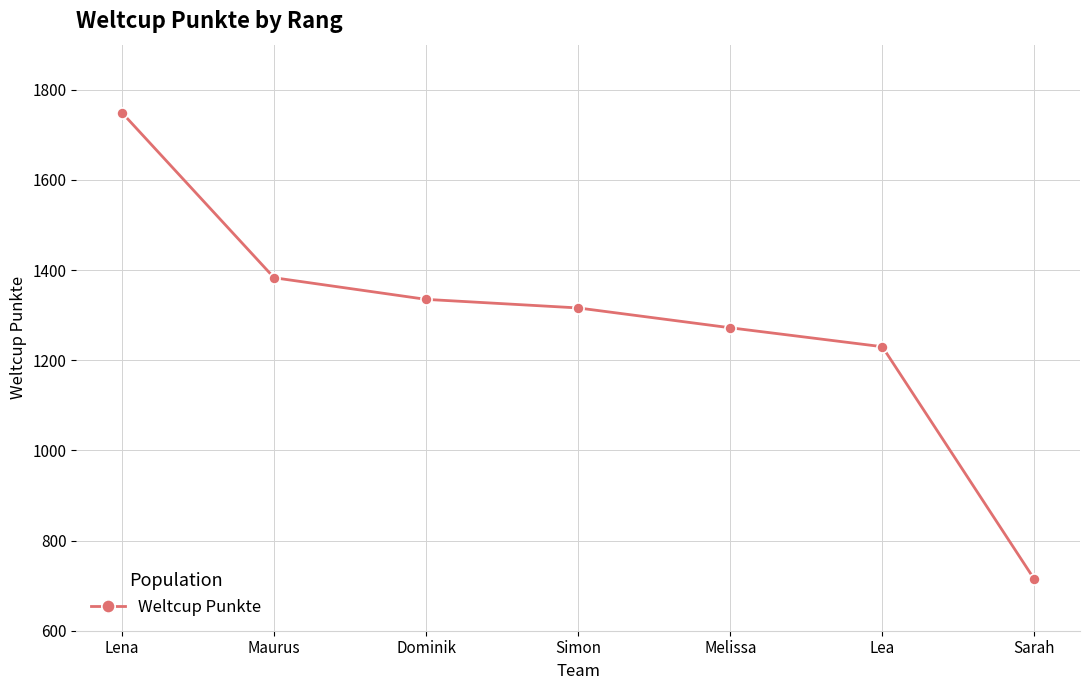

What is the label of the 6th point from the right?

Maurus